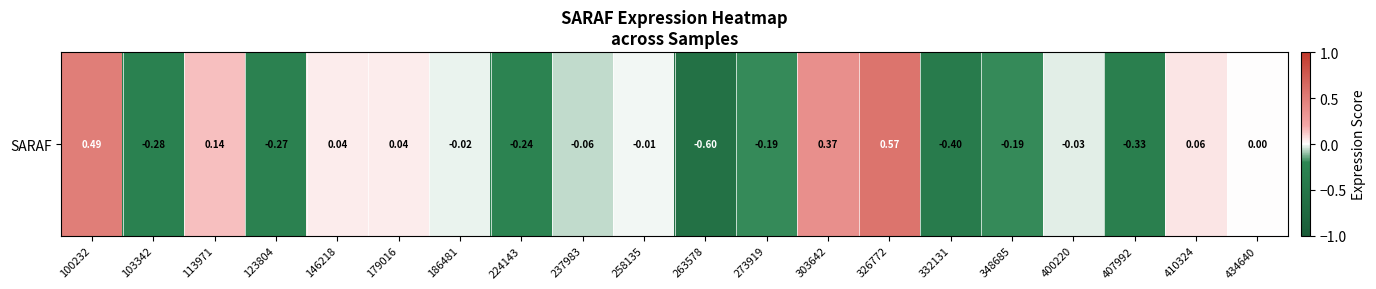

Rank the categories by value from lowest to highest.

263578, 332131, 407992, 103342, 123804, 224143, 273919, 348685, 237983, 400220, 186481, 258135, 434640, 146218, 179016, 410324, 113971, 303642, 100232, 326772